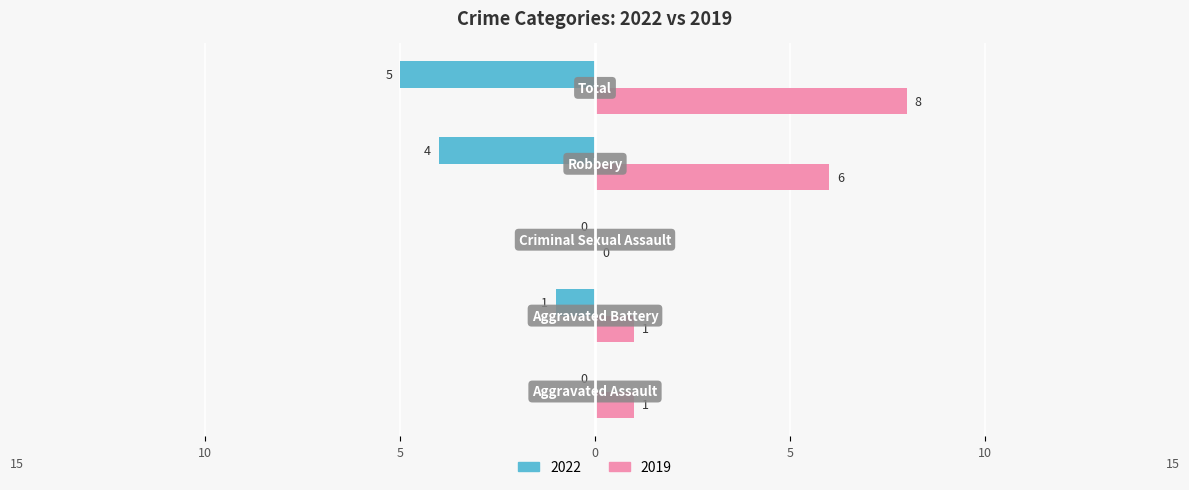

What is the label of the 1st bar from the left?

Aggravated Assault